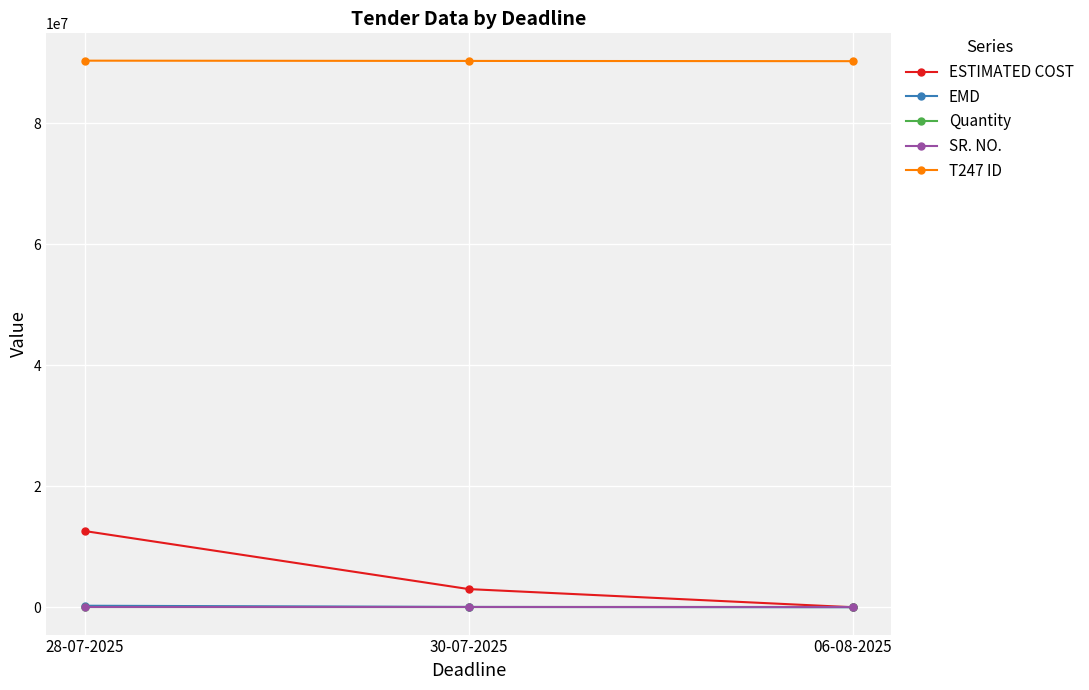

At how many categories does at least one series exceed 11577739?

3